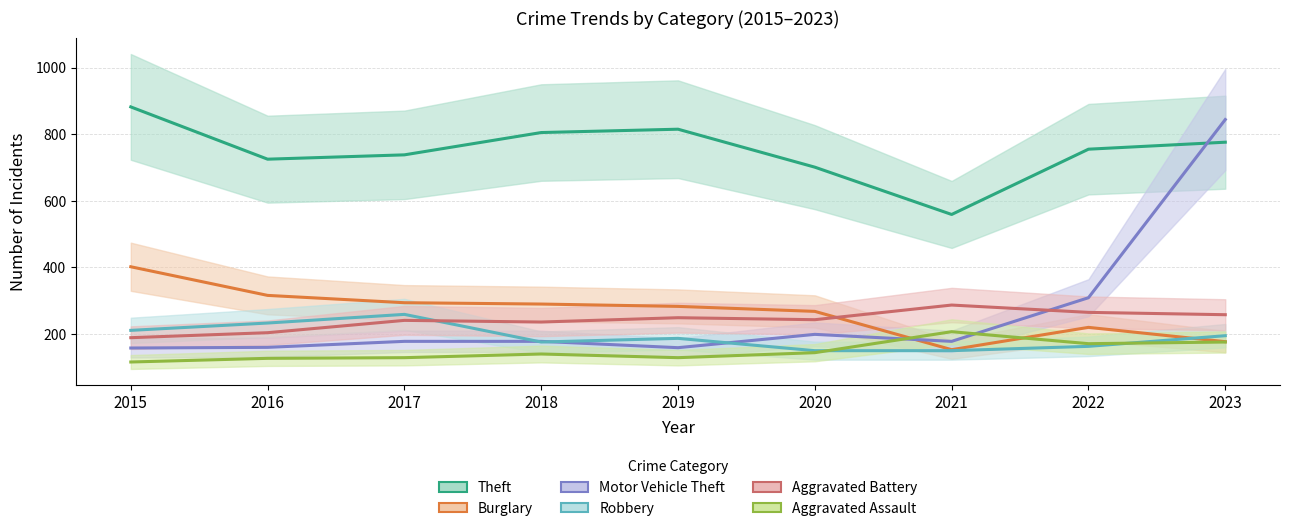

What is the sum of the Theft values at 2023 and 2015?

1658